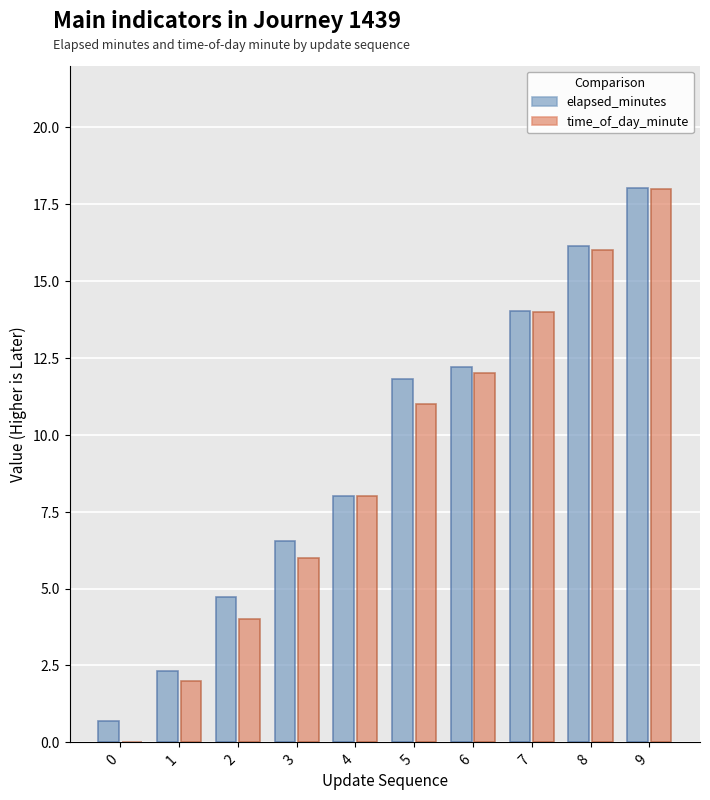

Between 6 and 5, which is larger?

6